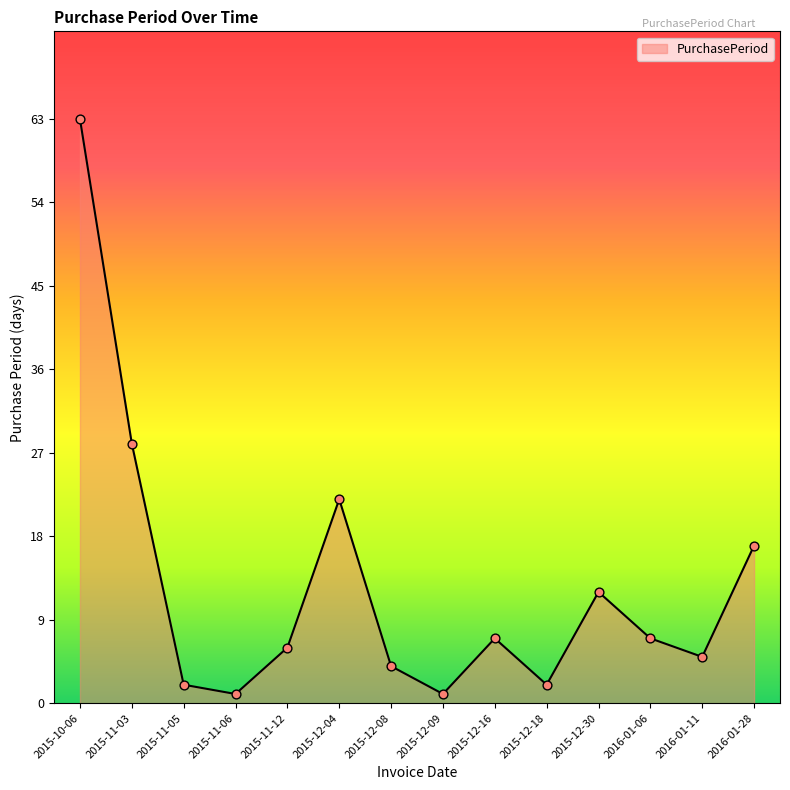

Which has a higher value, 2015-10-06 or 2015-12-18?

2015-10-06